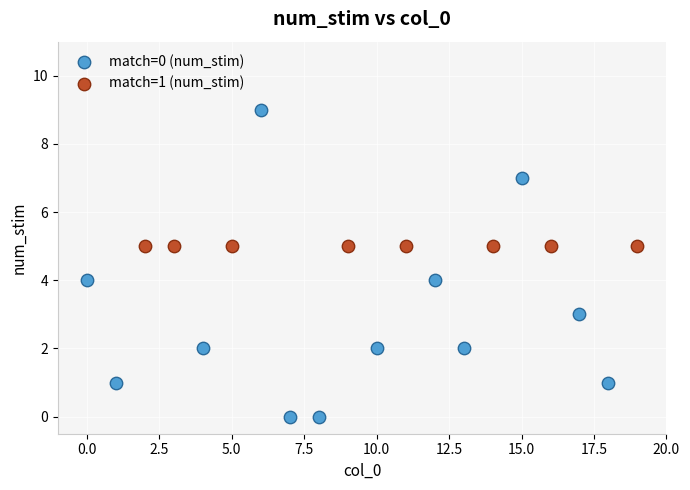

Which series reaches the maximum Y coordinate?

match=0 (num_stim)